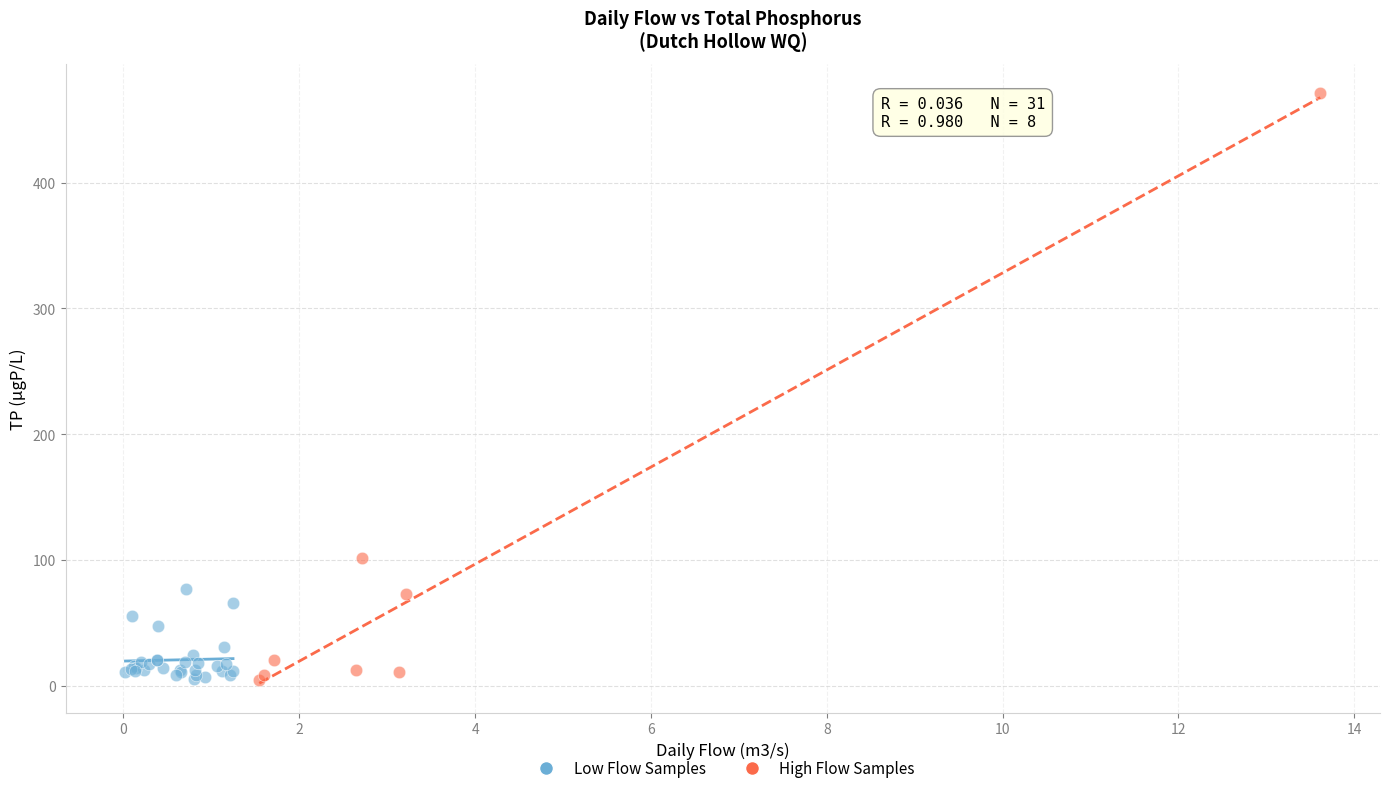

What are all the series names shown in the legend?

Low Flow Samples, High Flow Samples